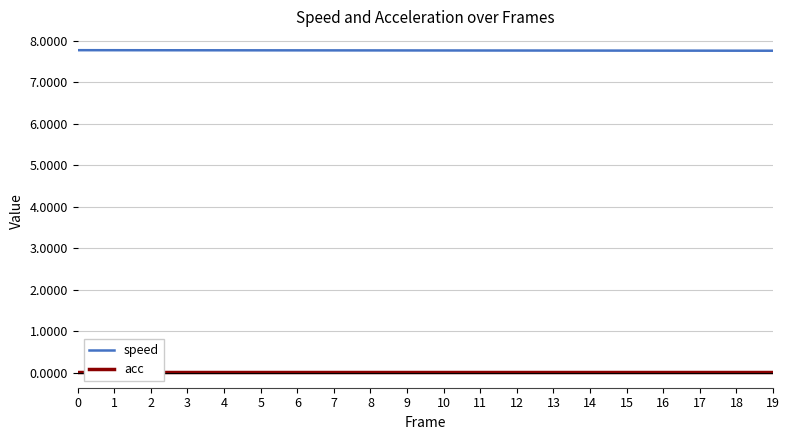

Rank the series at 12 from lowest to highest value.

acc, speed